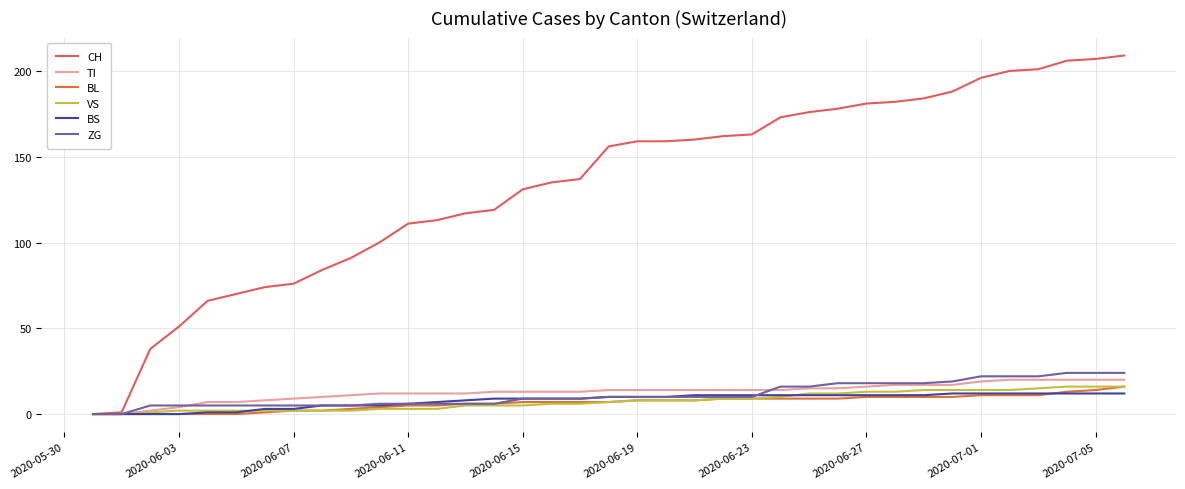

What is the greatest value displayed?

209